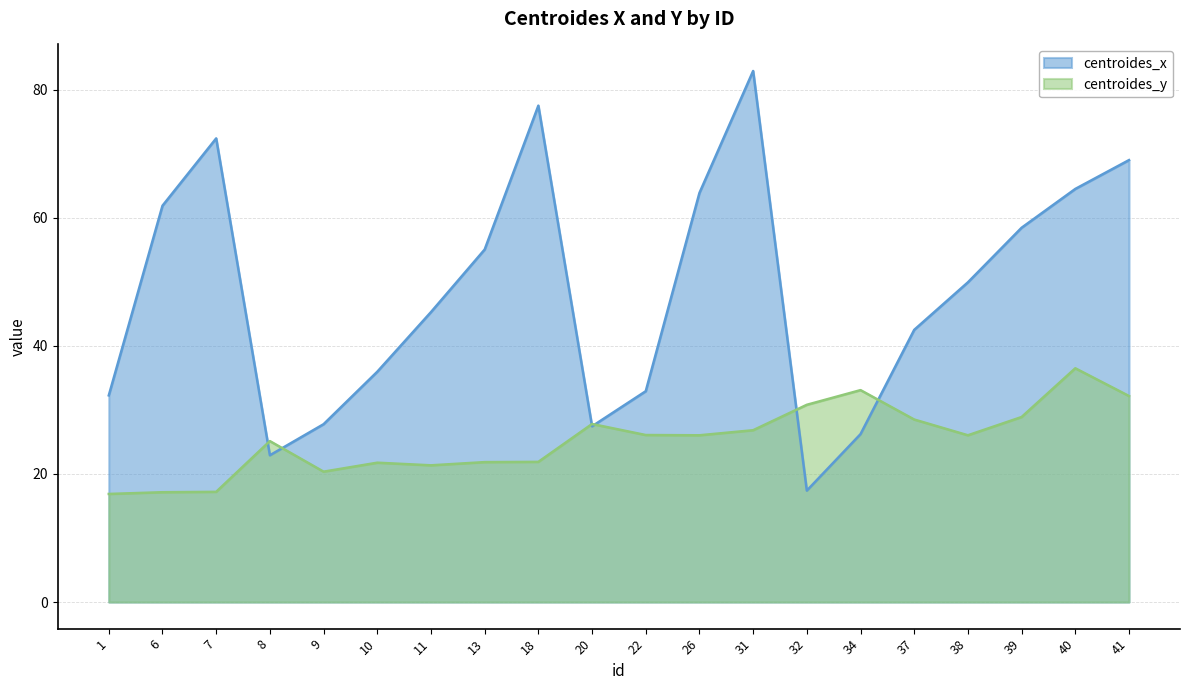

The centroides_y series shows 45.3 at 38. True or false?

False